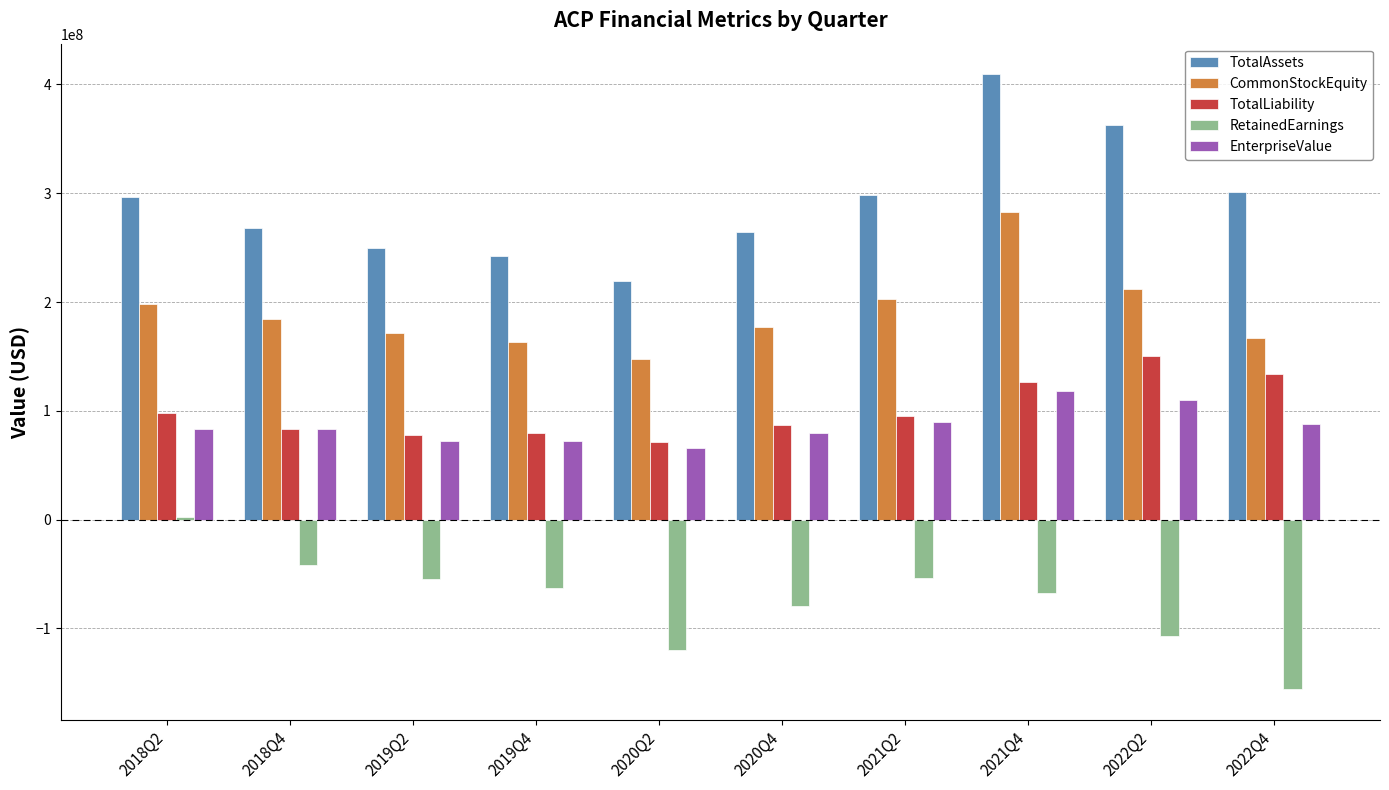

Rank the series by their maximum value, from highest to lowest.

TotalAssets, CommonStockEquity, TotalLiability, EnterpriseValue, RetainedEarnings